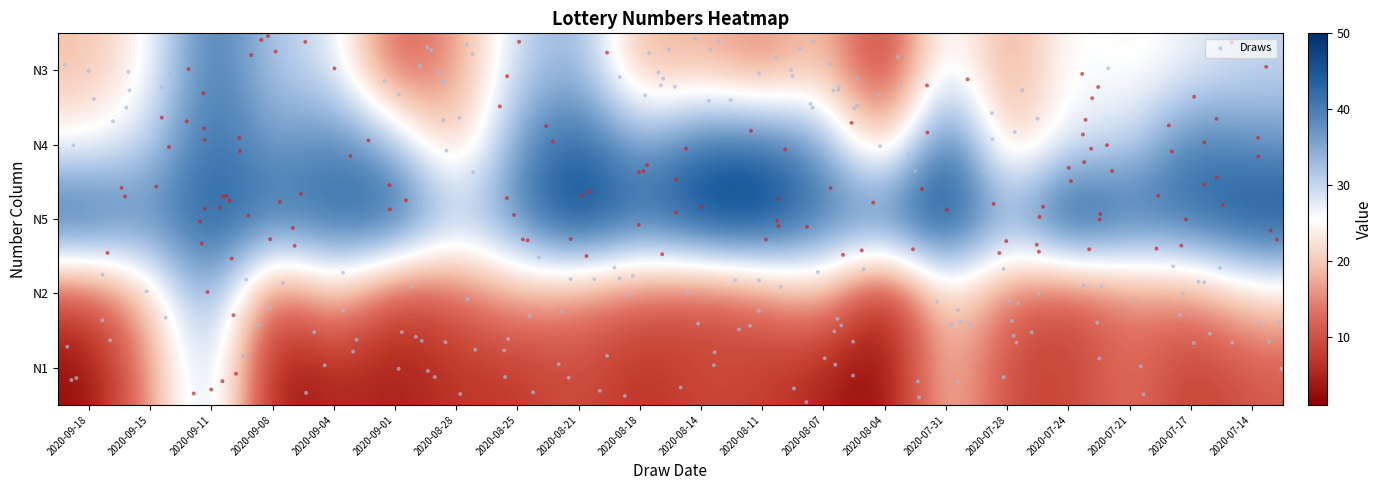

What is the difference between the highest and lowest values at 2020-08-07?

36